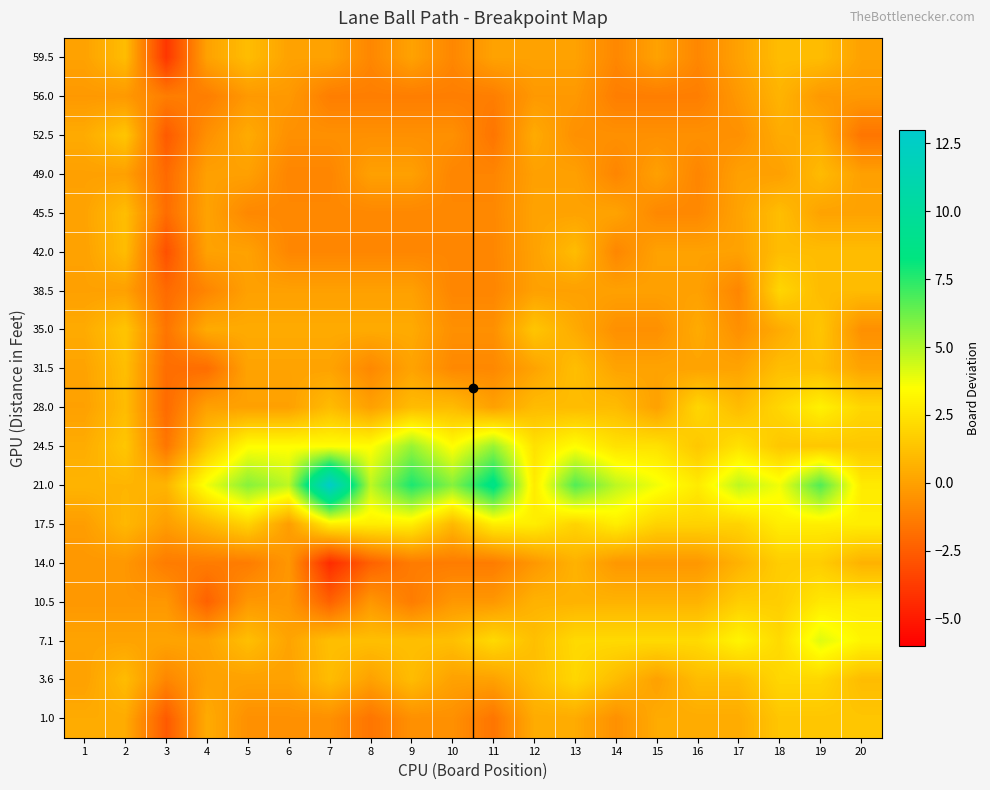

Count the number of data series in this chart.

18